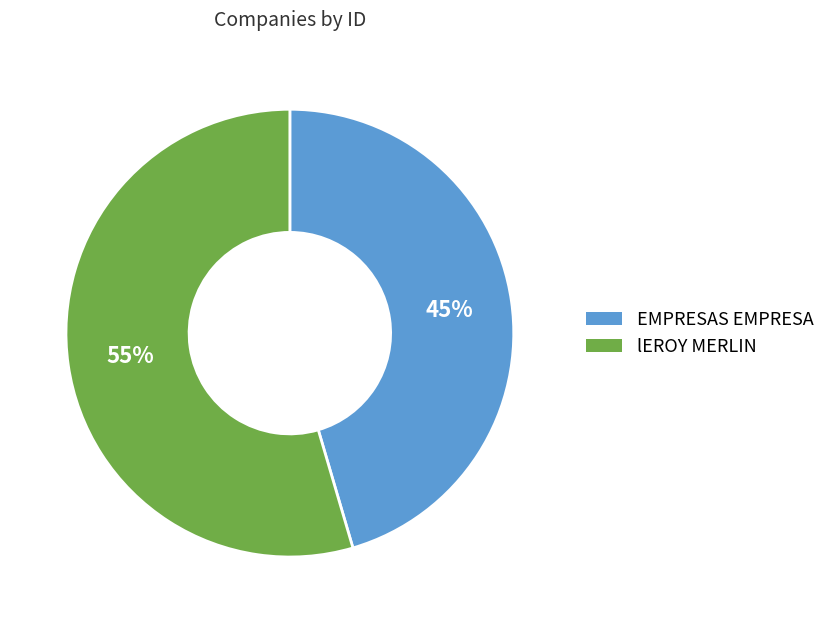

Rank the categories by value from highest to lowest.

lEROY MERLIN, EMPRESAS EMPRESA